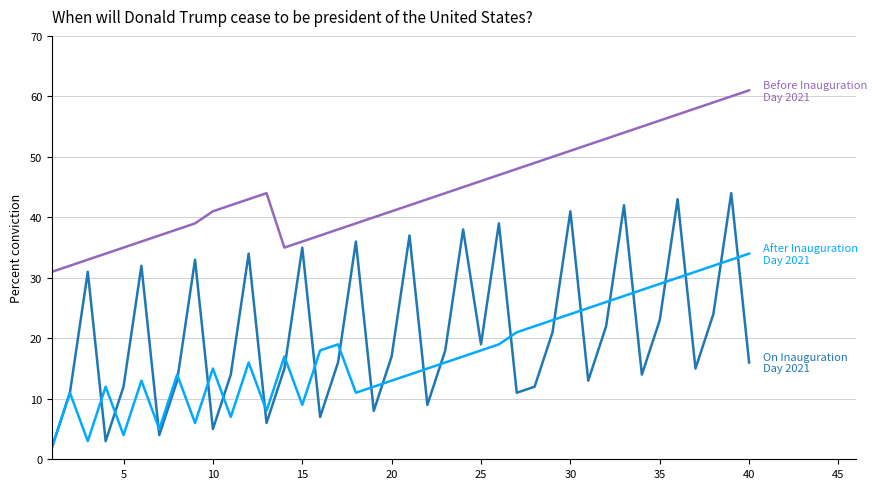

What is the greatest value displayed?

61